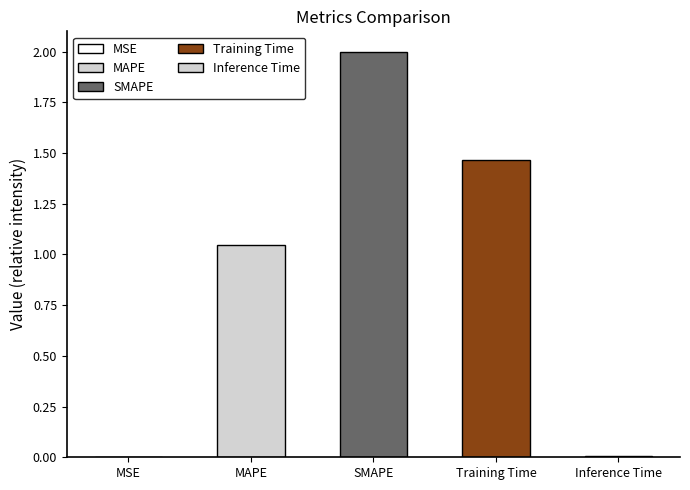

What is the label of the 4th bar from the left?

Training Time